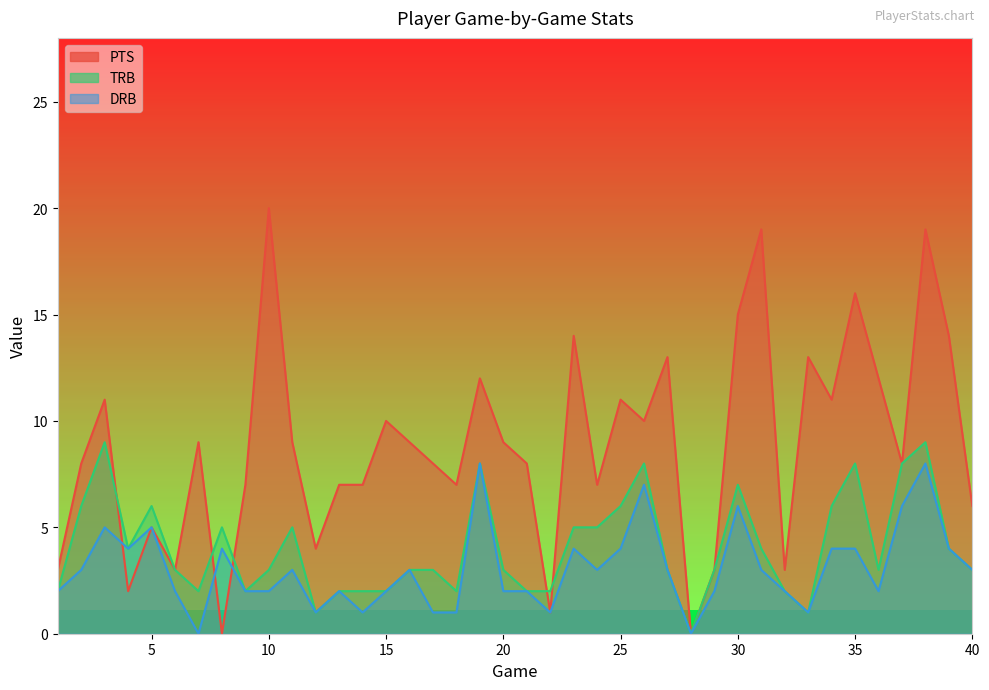

Rank the categories by TRB value from highest to lowest.

3, 38, 19, 26, 35, 37, 30, 2, 5, 25, 34, 8, 11, 23, 24, 4, 31, 39, 6, 10, 16, 17, 20, 27, 29, 36, 40, 1, 7, 9, 13, 14, 15, 18, 21, 22, 32, 12, 33, 28